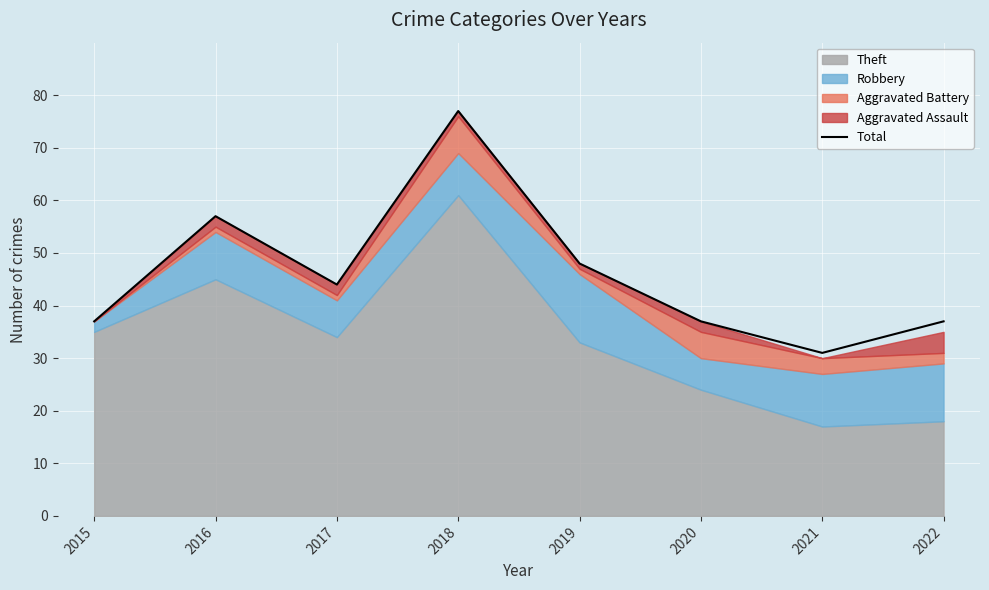

Rank the categories by value from lowest to highest.

2021, 2015, 2020, 2022, 2017, 2019, 2016, 2018